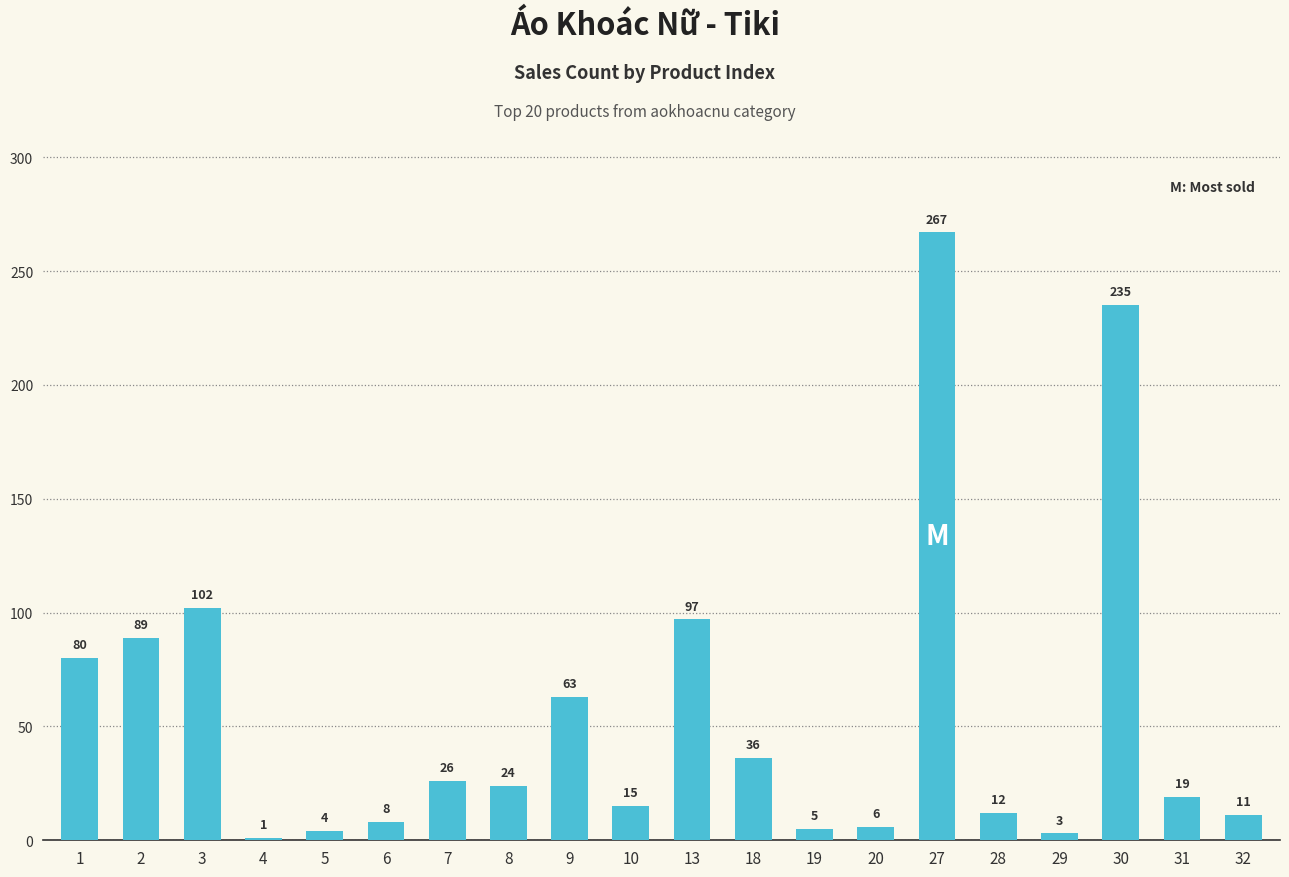

What is the value of the 2nd bar from the left?

89